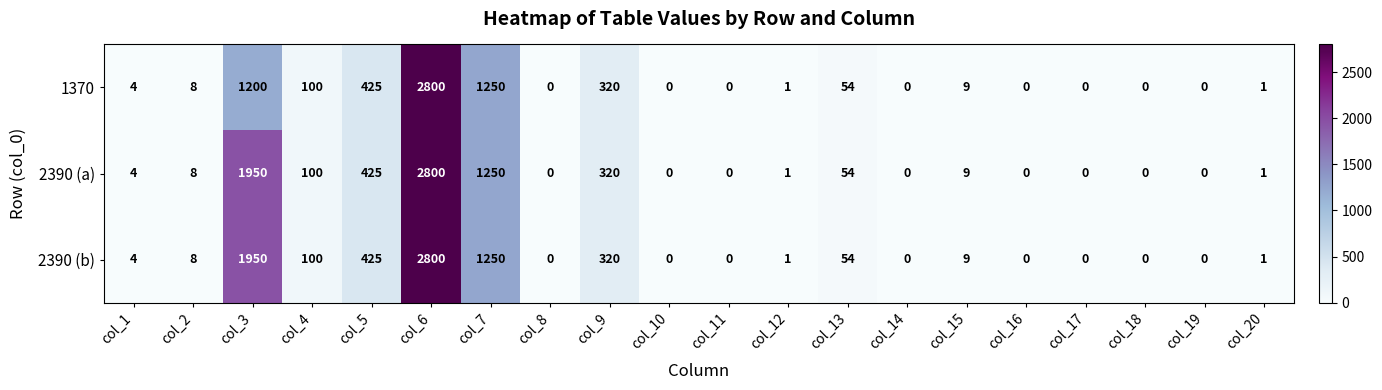

How many series are shown in this chart?

3